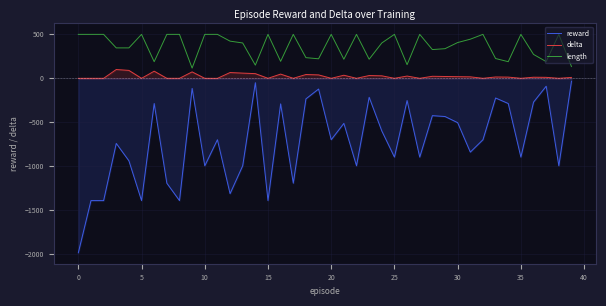

What is the lowest value of the reward series?

-1986.0